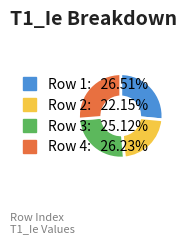

Does any single category account for the majority?

No